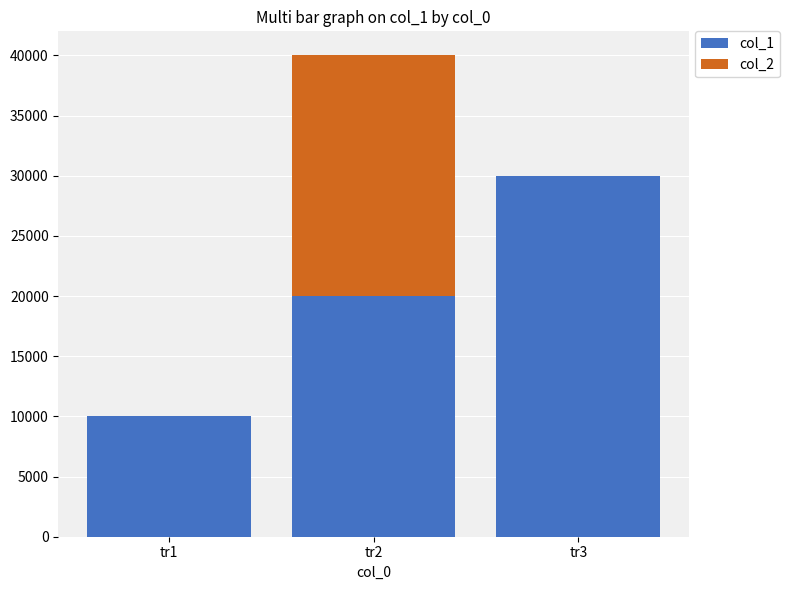

How many categories are shown in the chart?

3